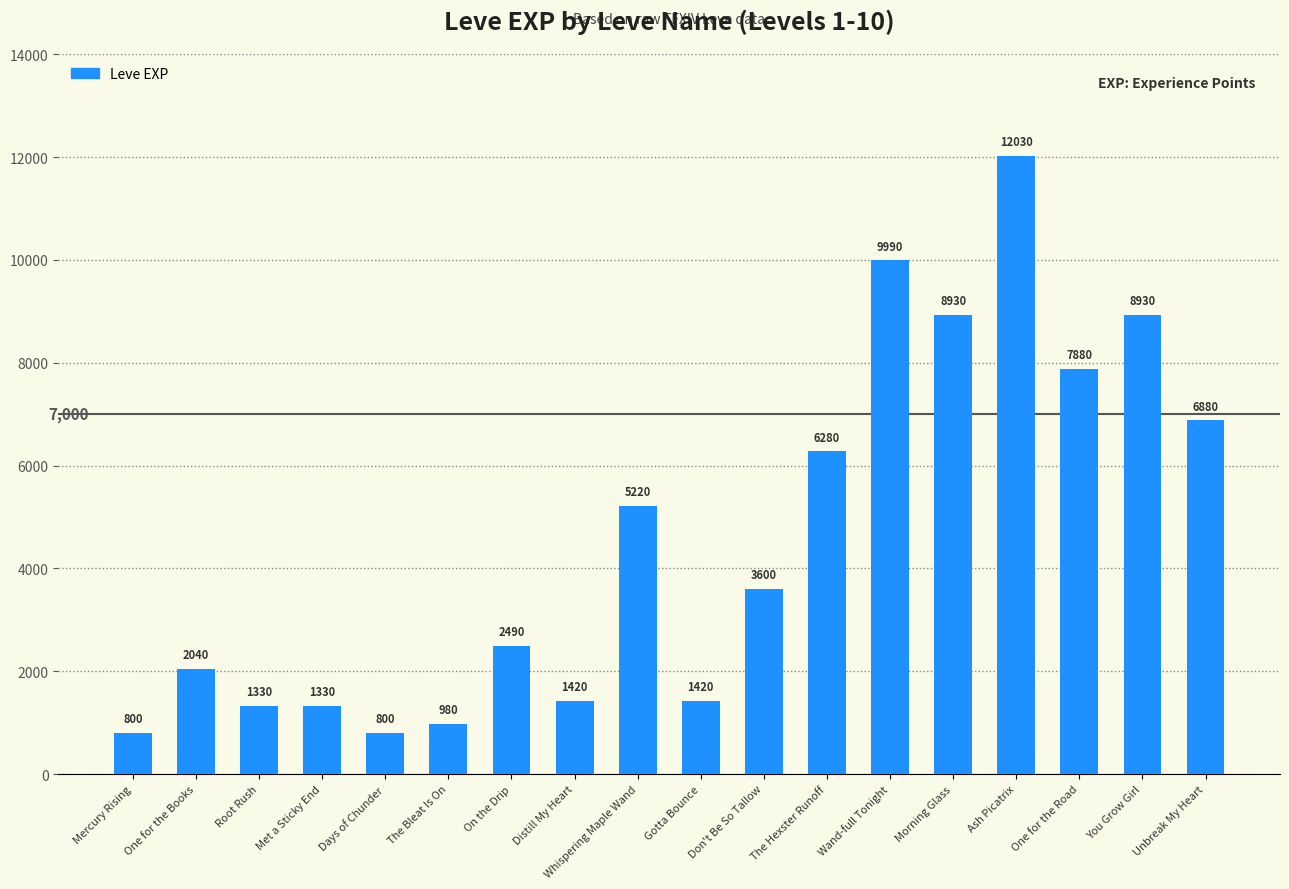

What value does the data have at Mercury Rising, to the nearest 10?

800